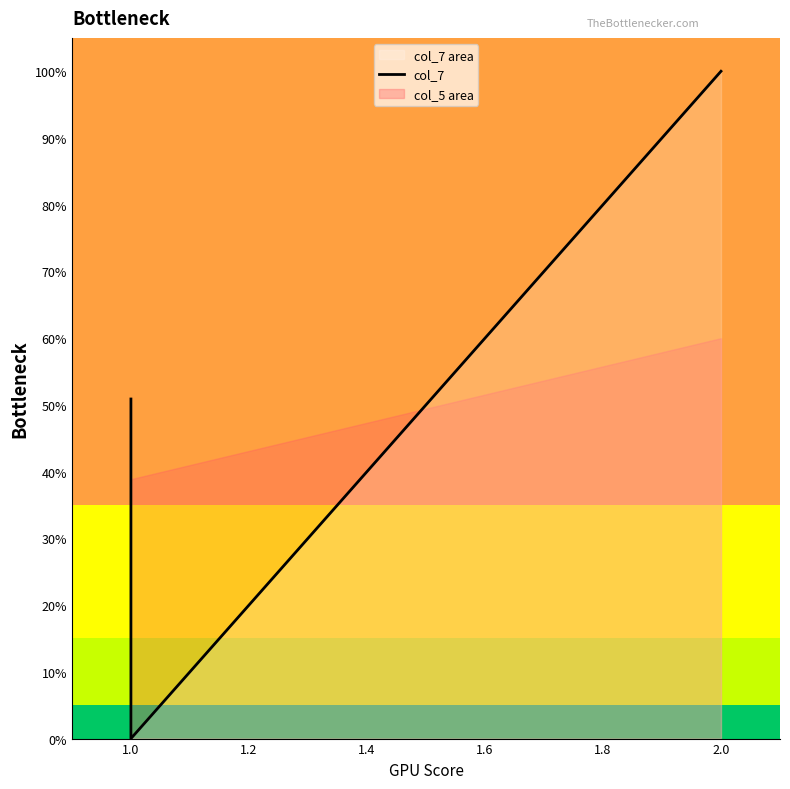

Does the chart display data point markers on the line(s)?

No